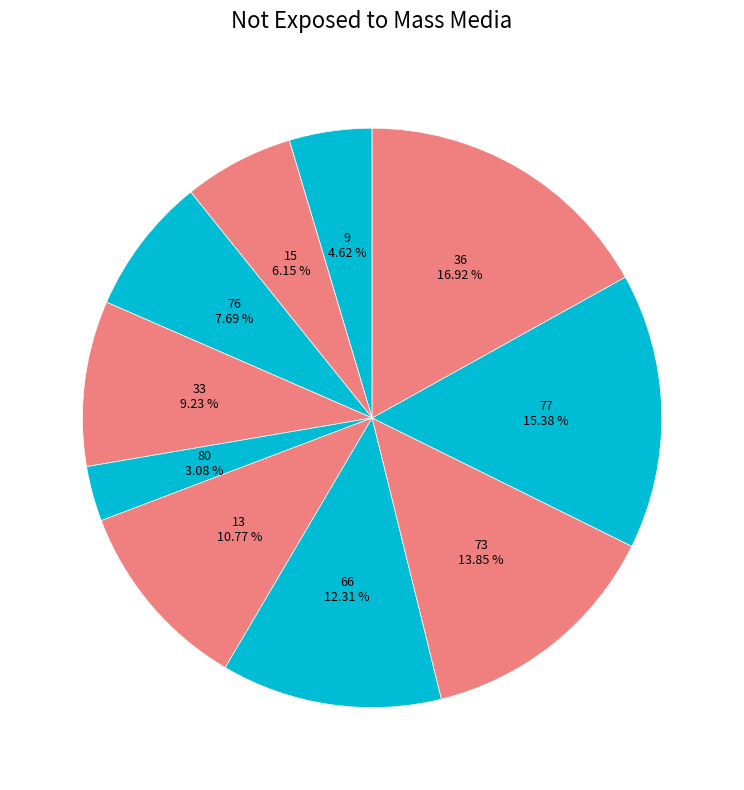

To the nearest percent, what is the combined percentage of 33 and 9?

14%